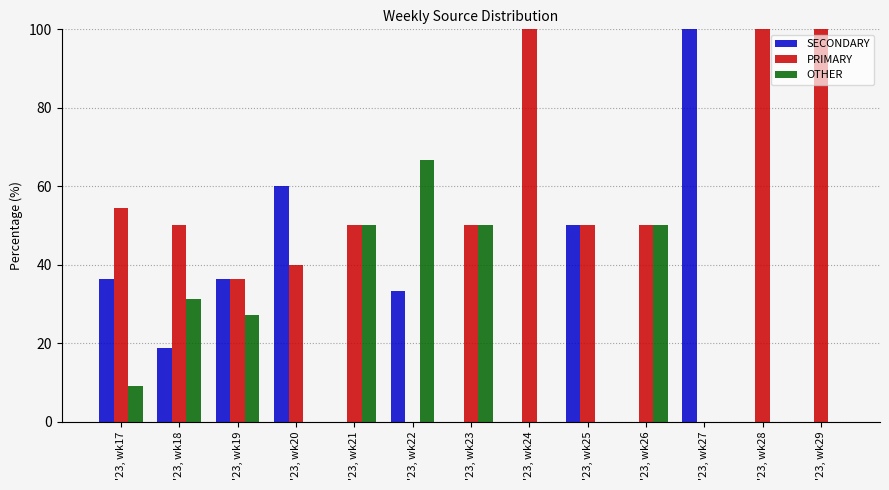

Is it true that OTHER equals 0.0 at '23, wk20?

True